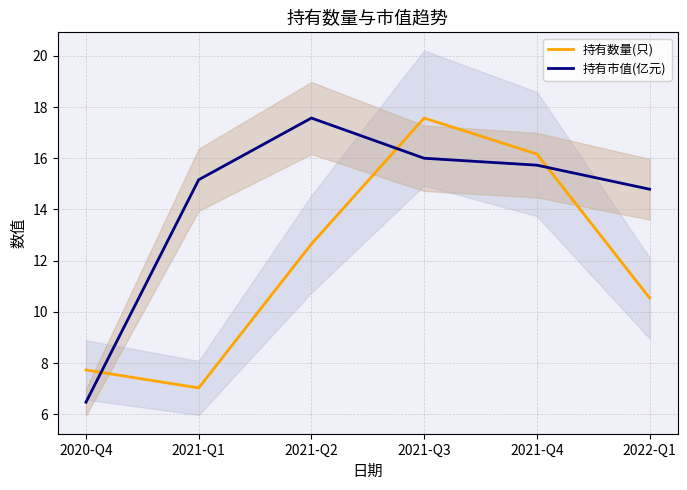

What is the minimum value shown in the chart?

6.5